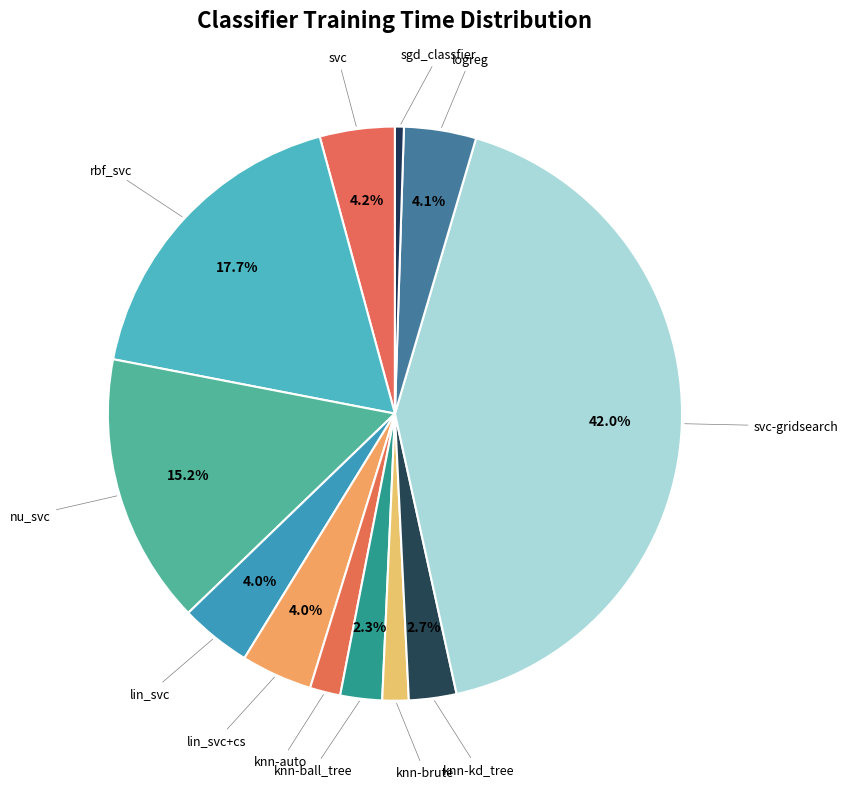

How many segments does this pie chart have?

12